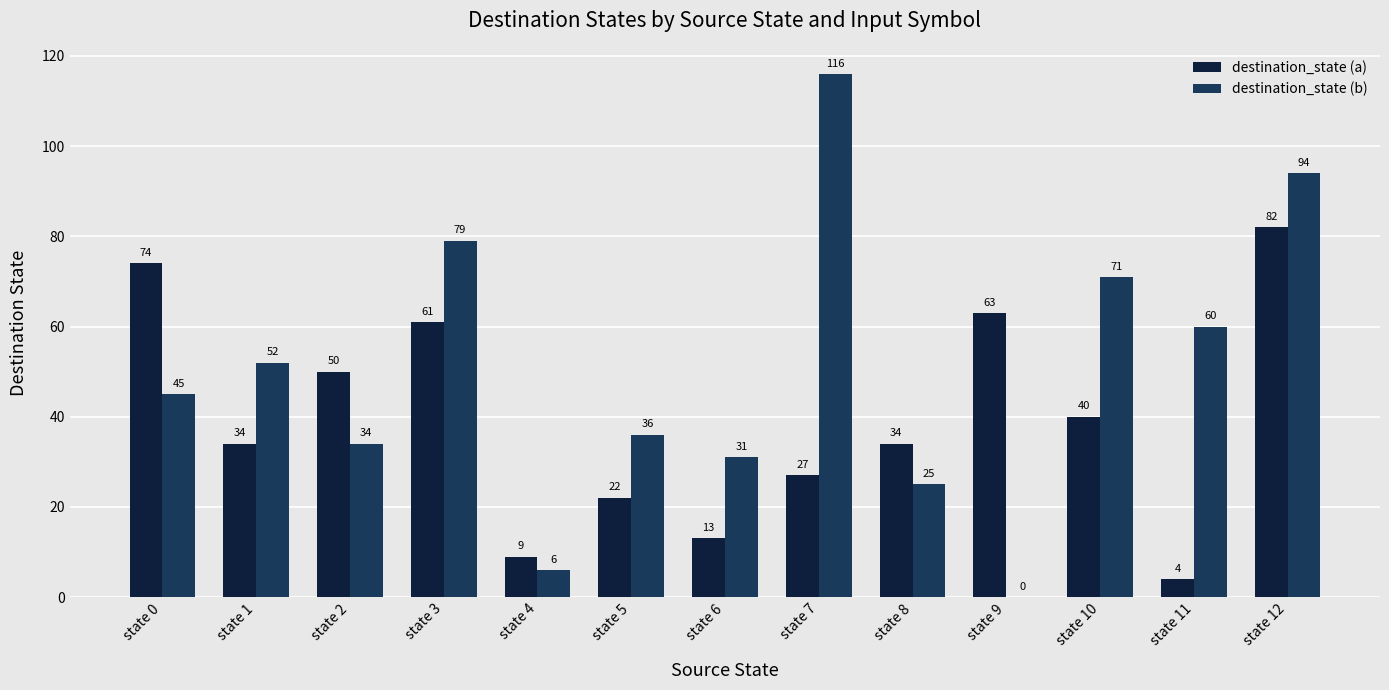

The value of destination_state (a) at state 12 is 136. True or false?

False